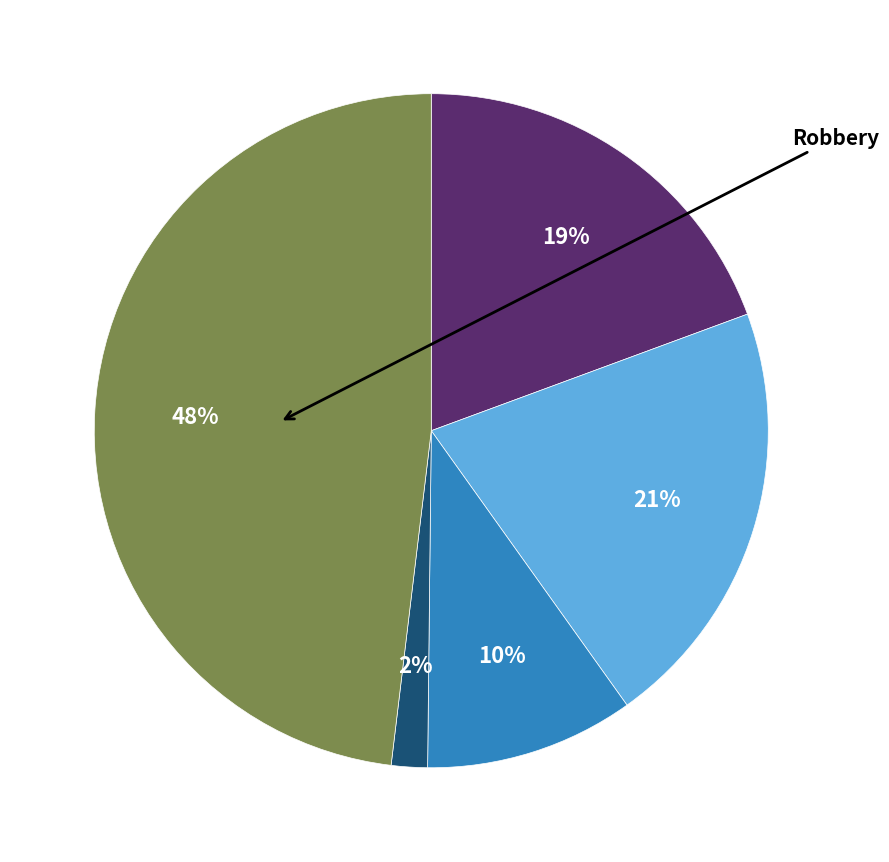

To the nearest percent, what is the difference between the largest and smallest slice percentages?

46%